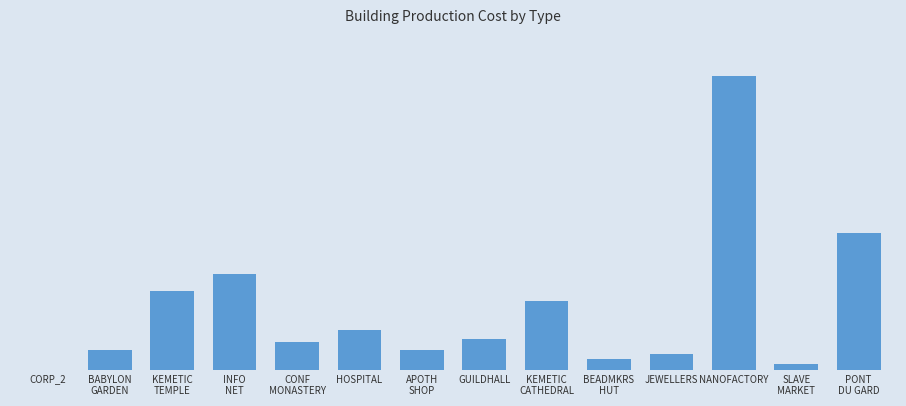

What is the difference between the maximum and minimum values?

1500